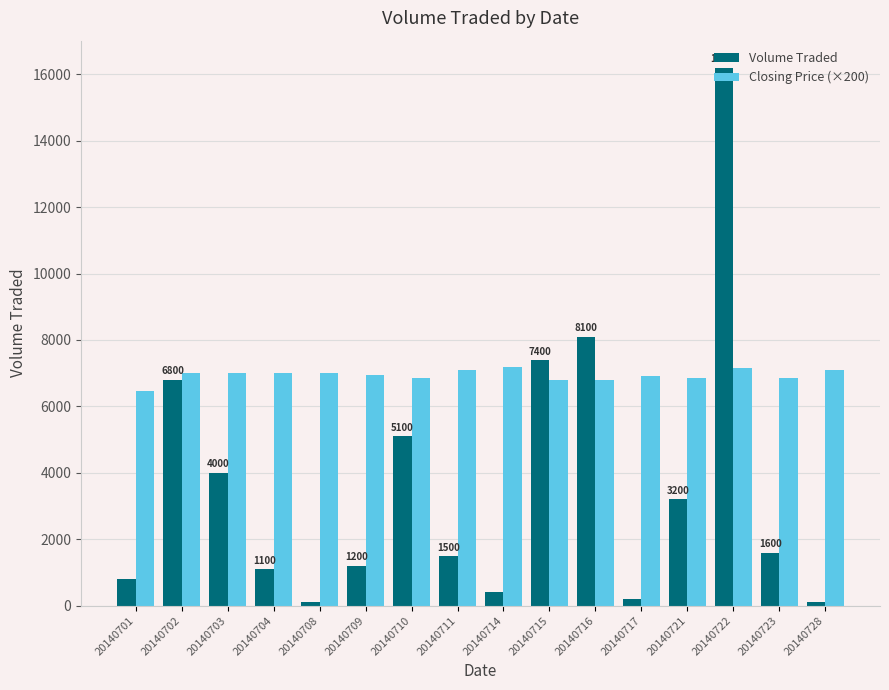

Between 20140708 and 20140710, which series saw the biggest shift?

Volume Traded